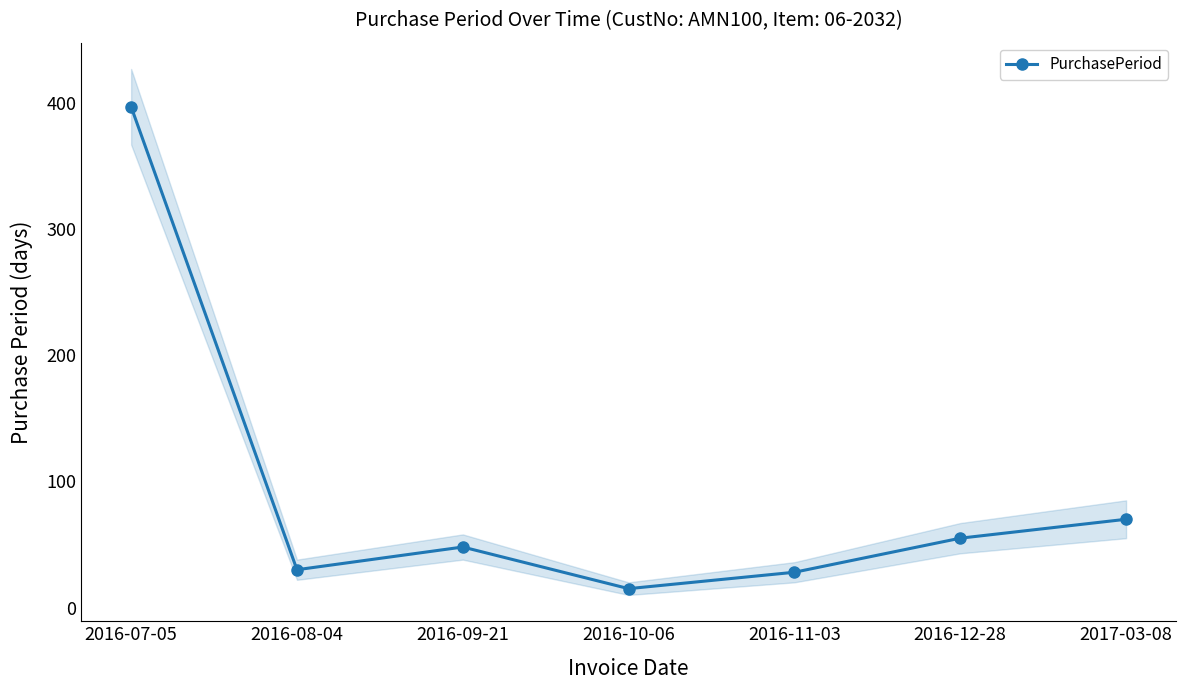

Reading left to right, list all the values displayed in this chart.

2016-07-05=397	2016-08-04=30	2016-09-21=48	2016-10-06=15	2016-11-03=28	2016-12-28=55	2017-03-08=70